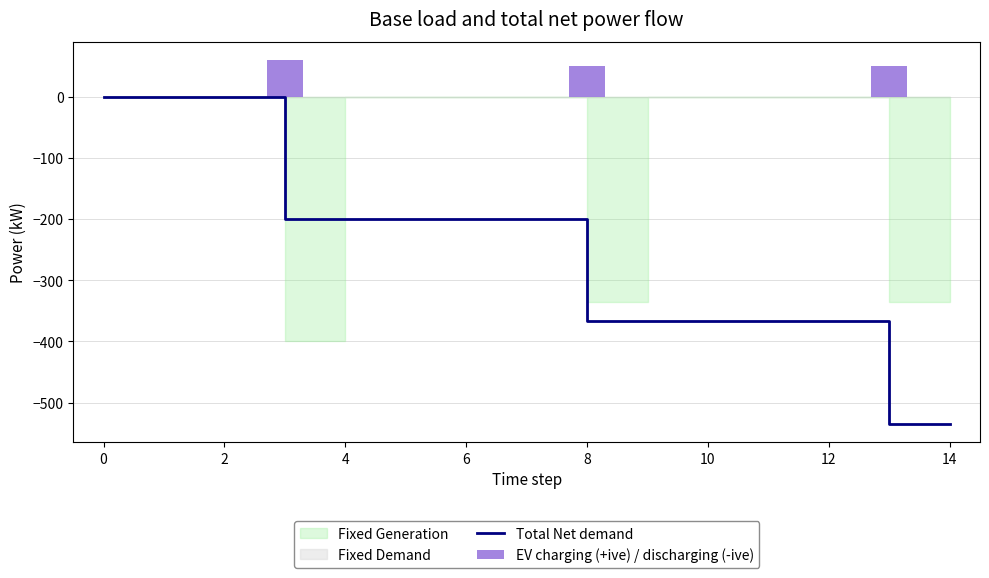

At which label is Total Net demand closest to -267?

4